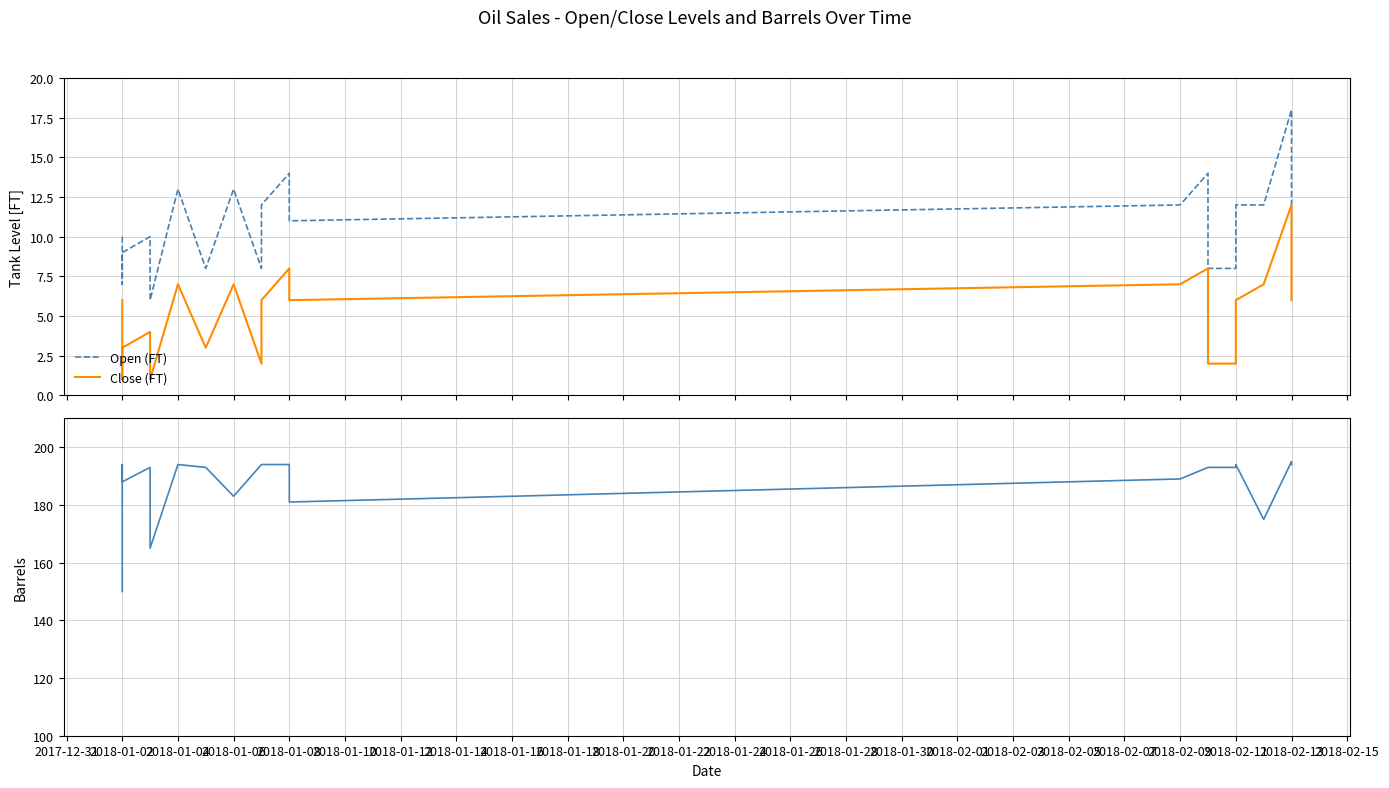

Is the value of Close (FT) at 2018-01-18 greater than the value of Barrels at 2018-01-18?

No